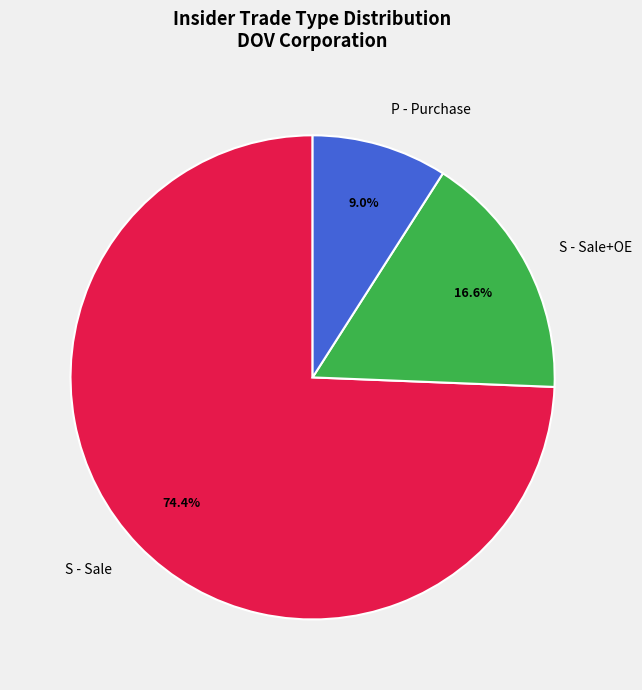

What percentage is NOT represented by P - Purchase?

91.0%